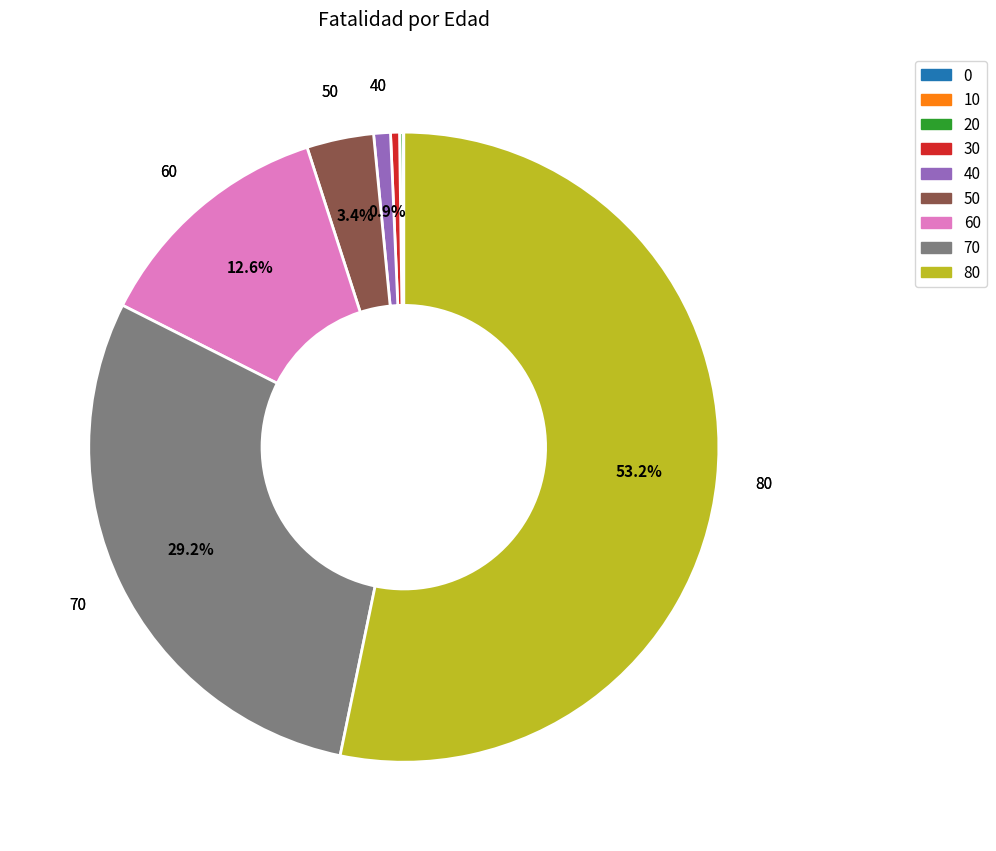

Does any single category account for the majority?

Yes